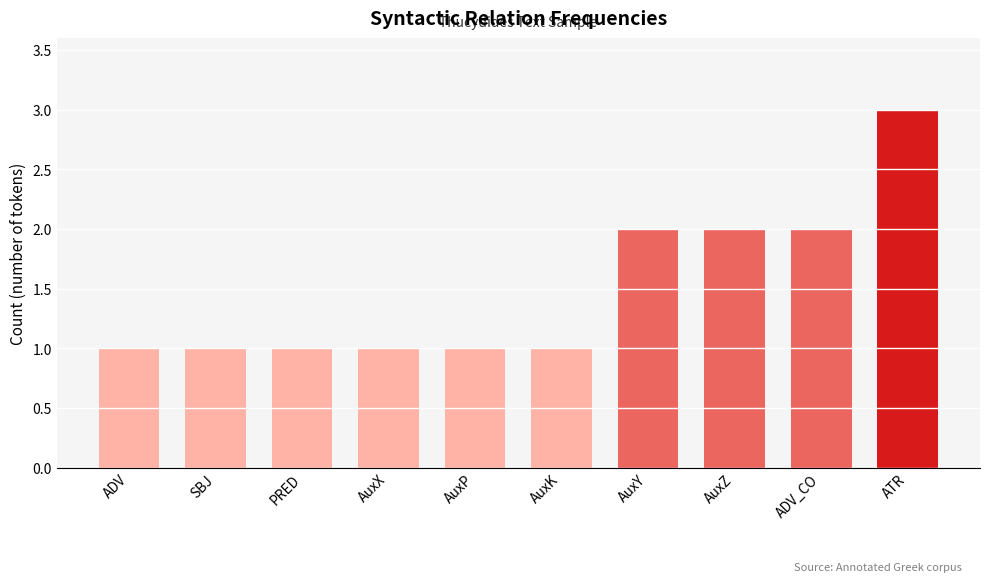

What position from the left is PRED?

3